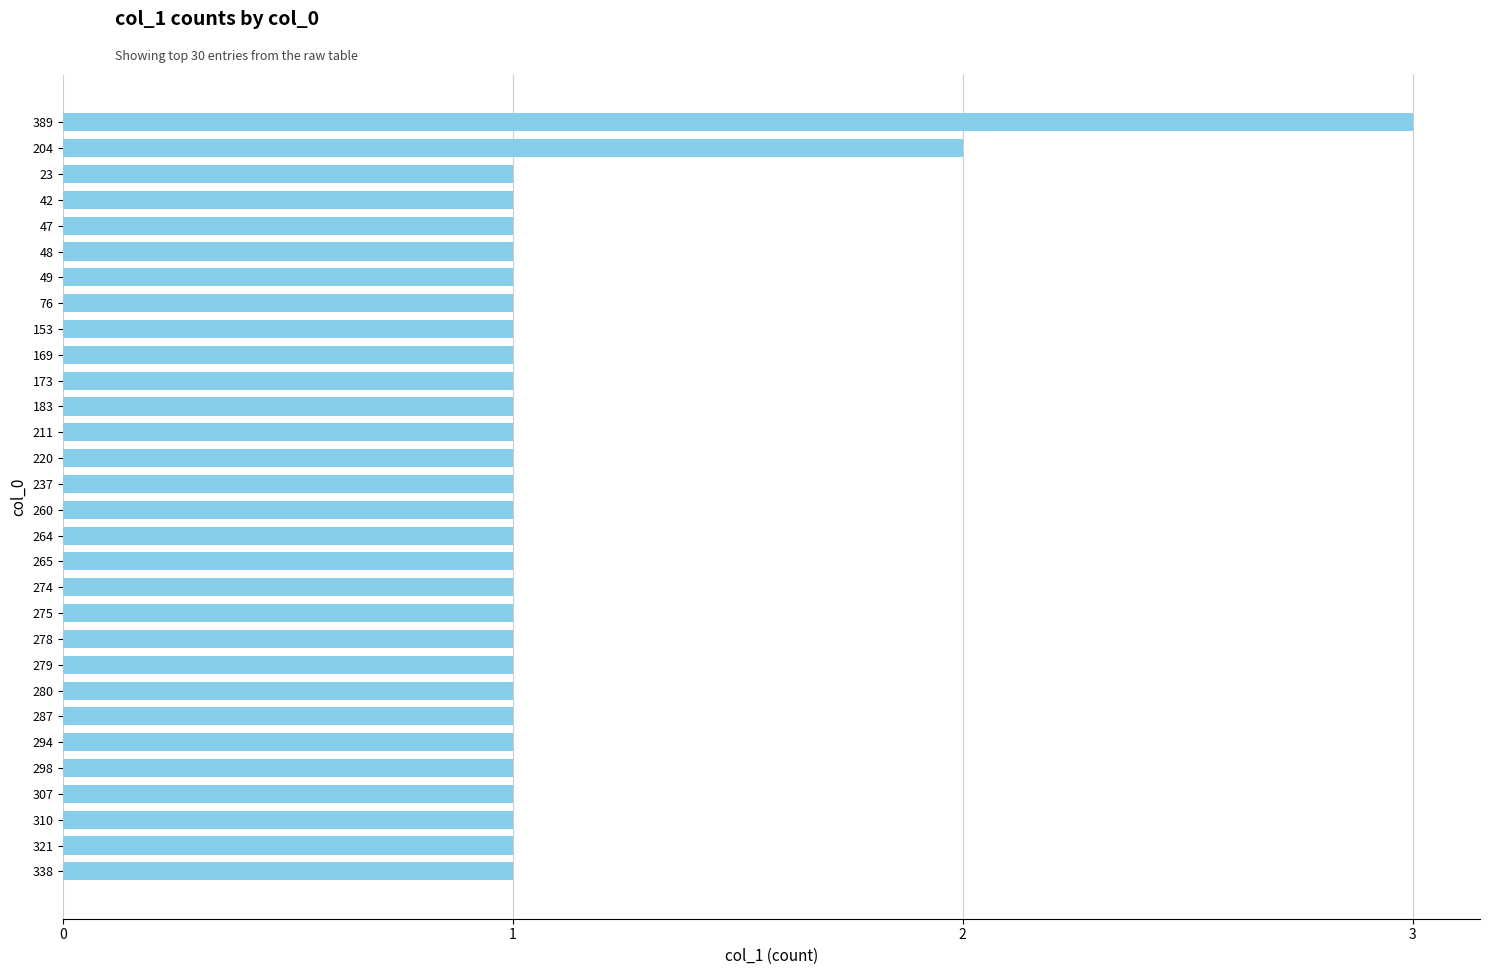

Reading bottom to top, what are all the values shown in this chart?

338=1	321=1	310=1	307=1	298=1	294=1	287=1	280=1	279=1	278=1	275=1	274=1	265=1	264=1	260=1	237=1	220=1	211=1	183=1	173=1	169=1	153=1	76=1	49=1	48=1	47=1	42=1	23=1	204=2	389=3